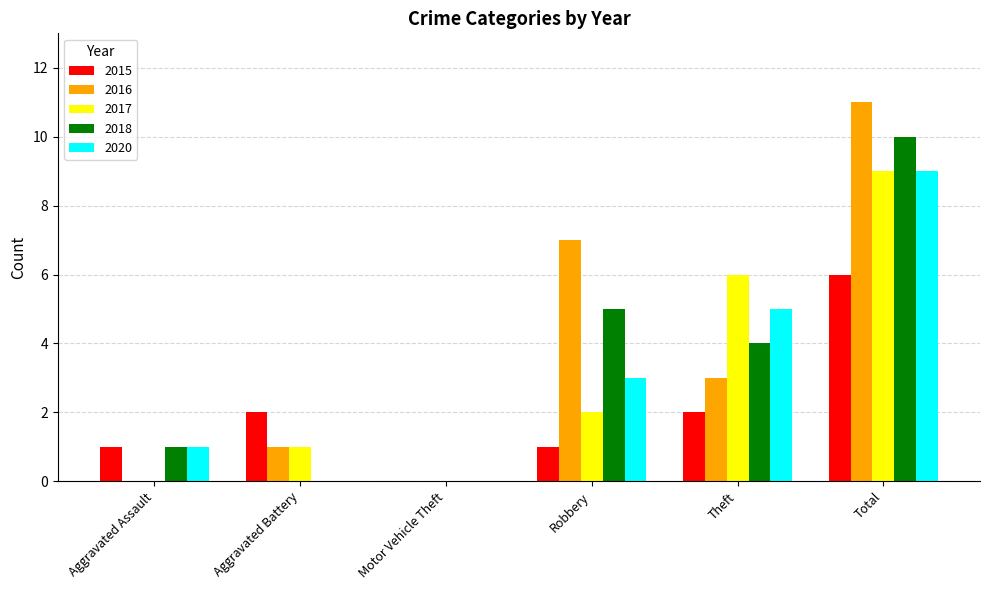

At which category is the sum across all series the highest?

Total